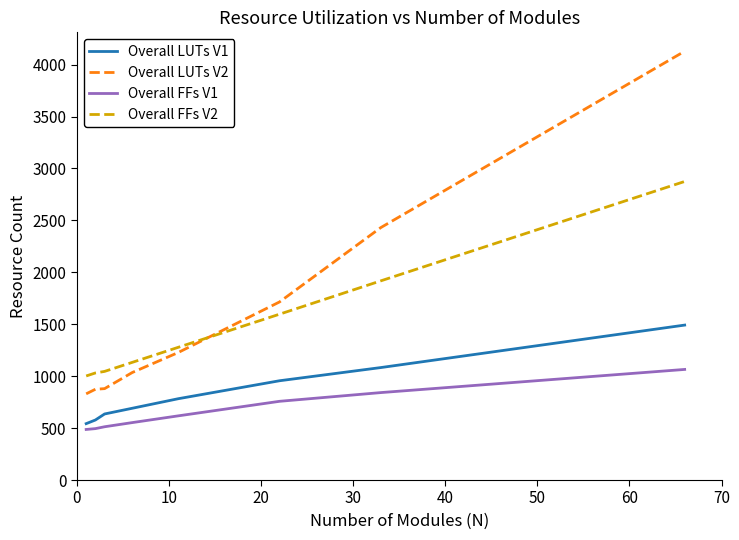

What is the maximum value for Overall LUTs V2?

4129